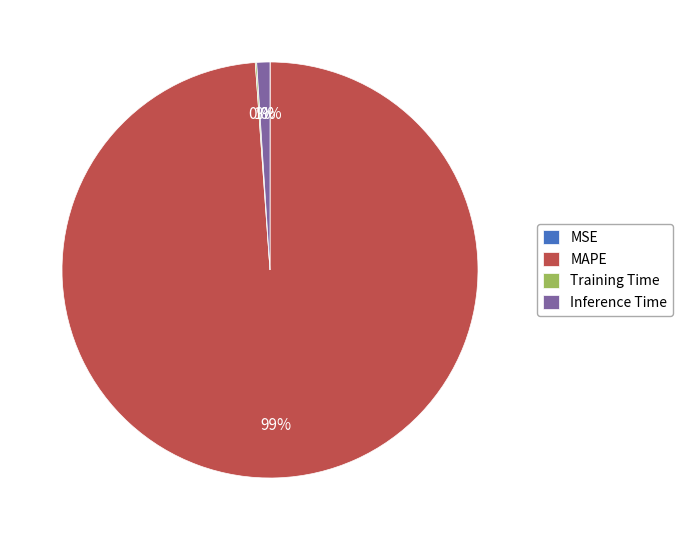

To the nearest percent, what is the average slice percentage?

25%